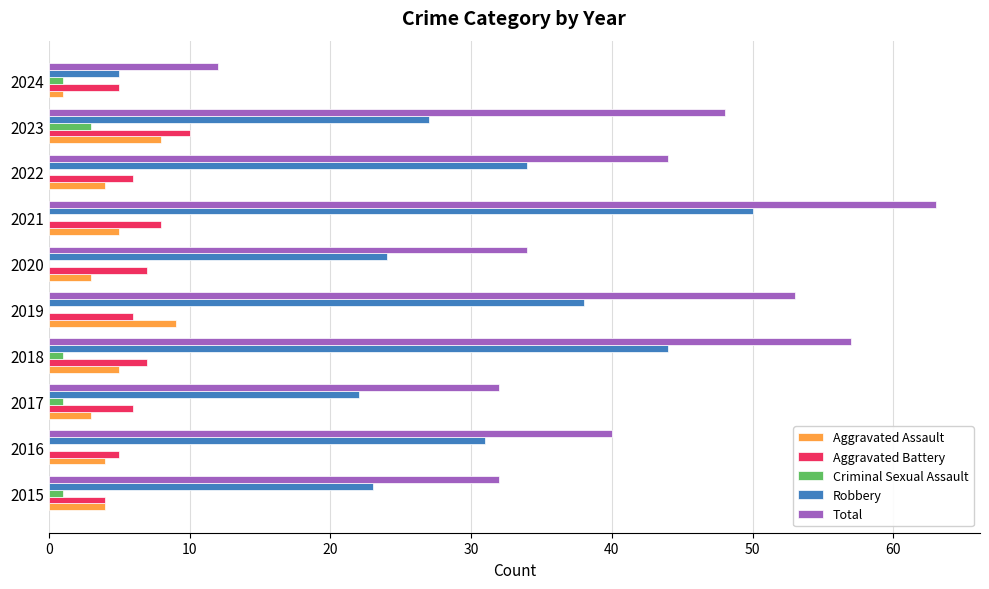

The value of Total at 2016 is 9. True or false?

False